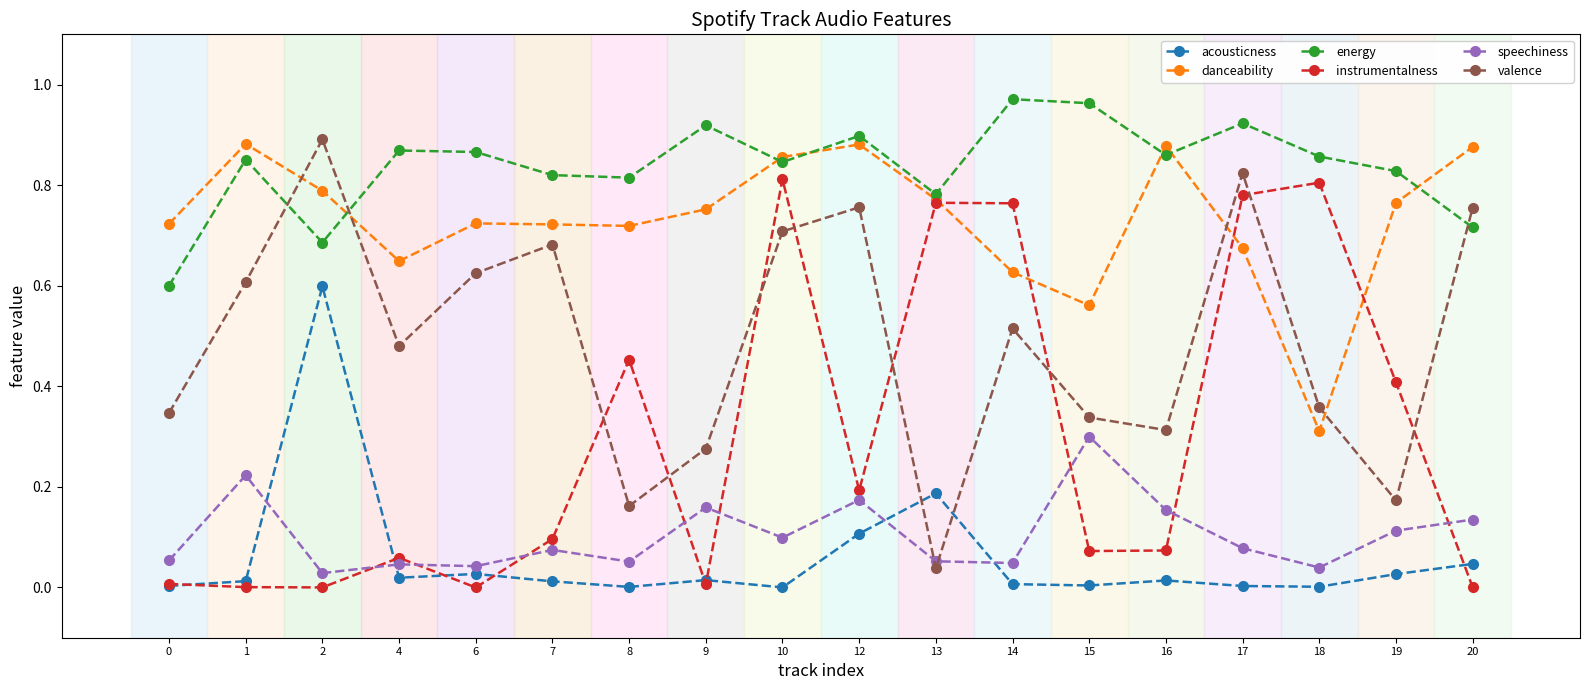

Which series has the largest range (max minus min)?

valence